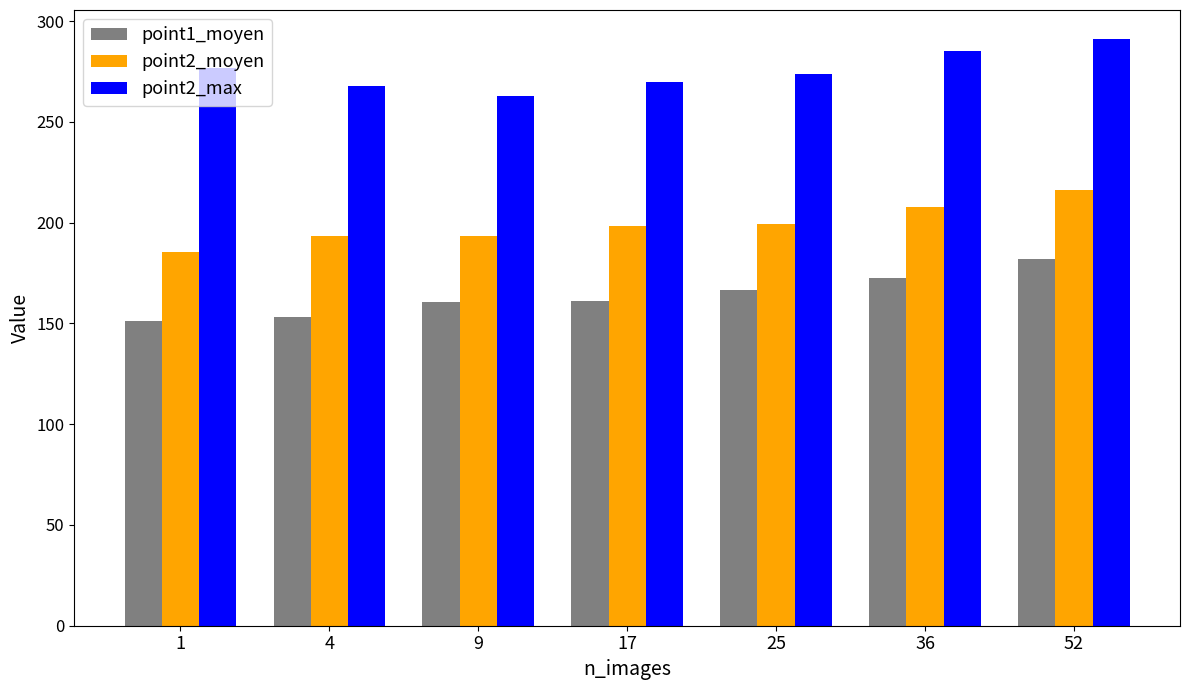

Rank the series by their average value, from highest to lowest.

point2_max, point2_moyen, point1_moyen